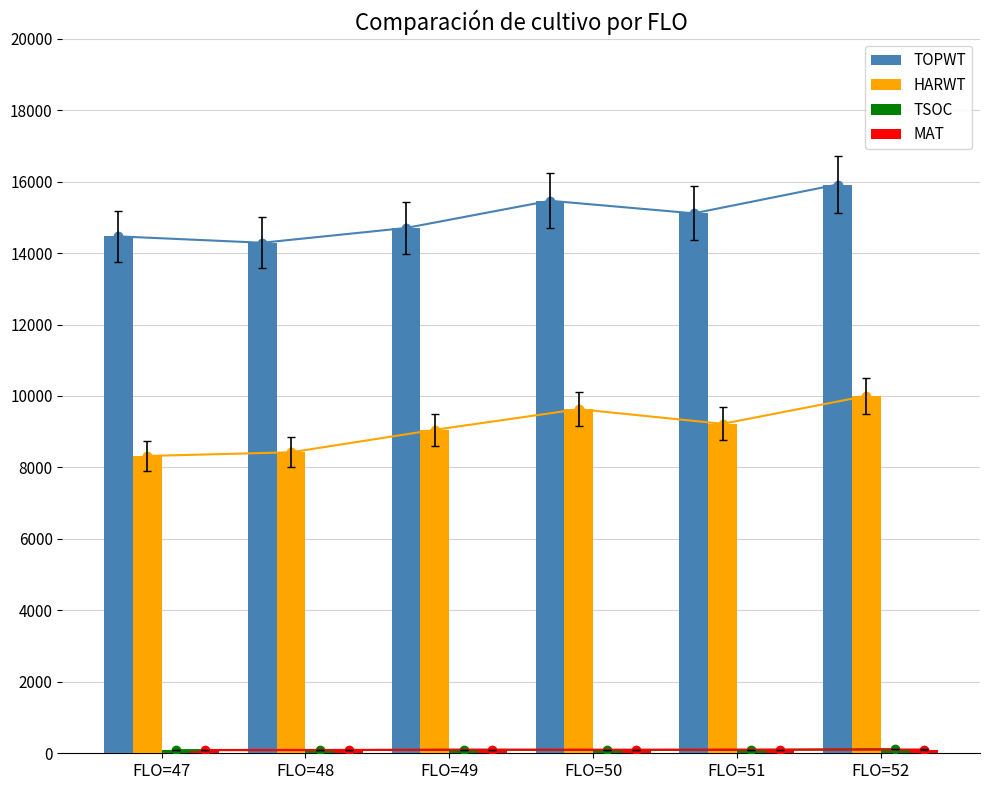

What is the difference between the second highest and minimum values in the TSOC series?

11